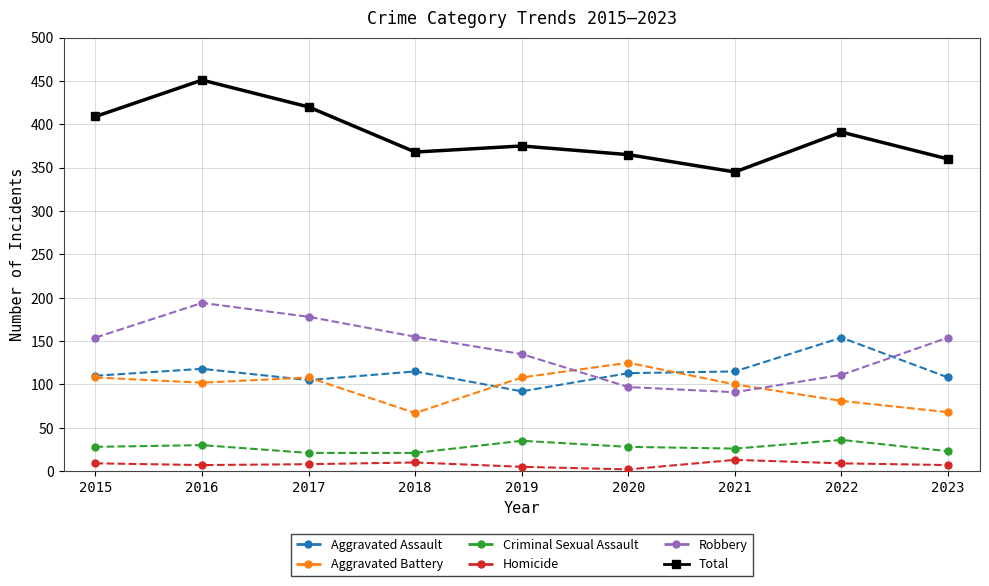

True or false: Criminal Sexual Assault and Aggravated Assault cross at least once.

False